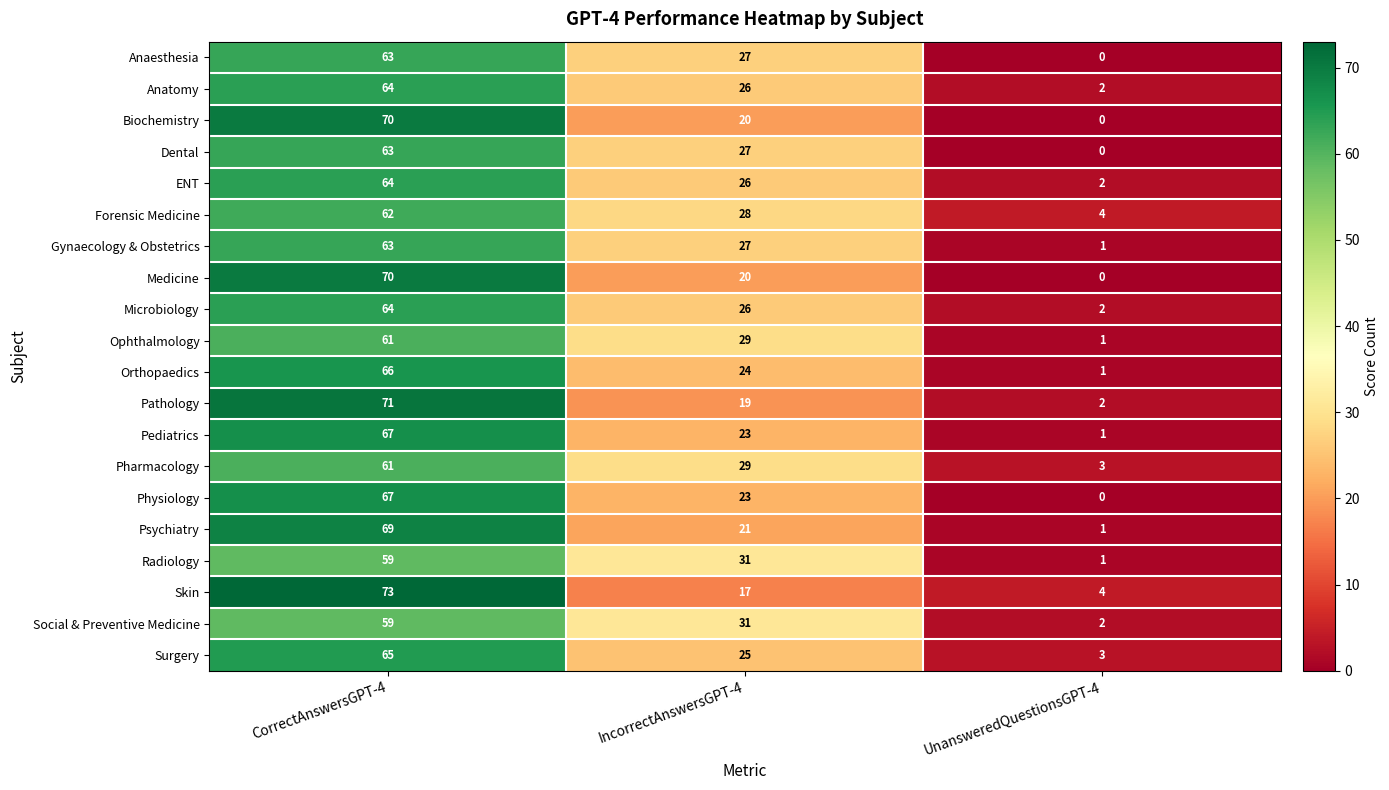

Which category has the lowest value across all series?

UnansweredQuestionsGPT-4